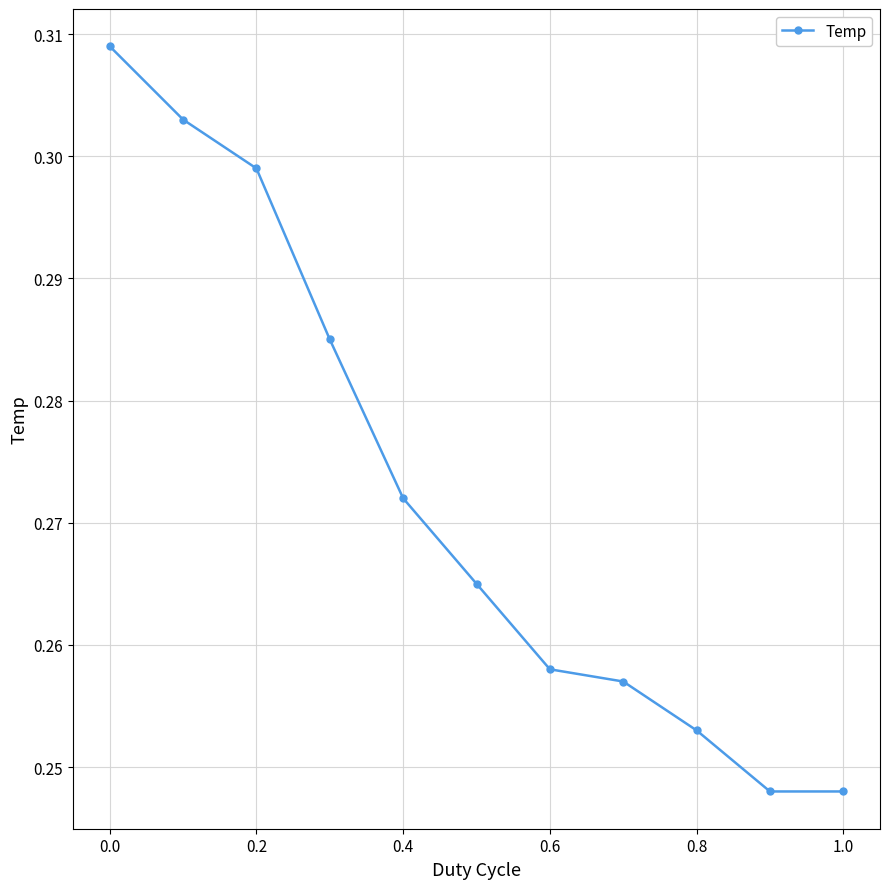

What is the sum of all values?

3.0